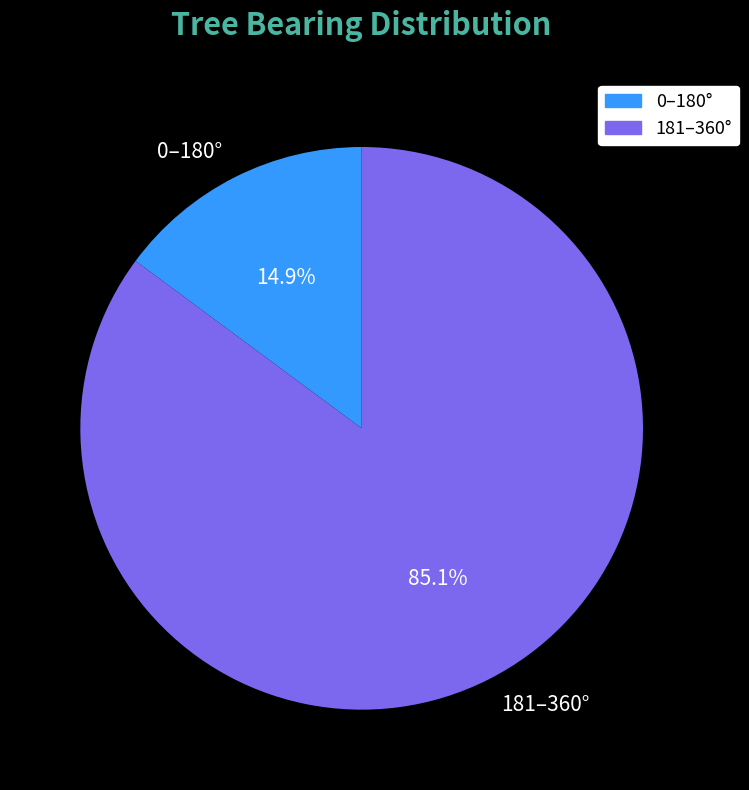

How much of the chart is everything except 0–180°?

85.1%